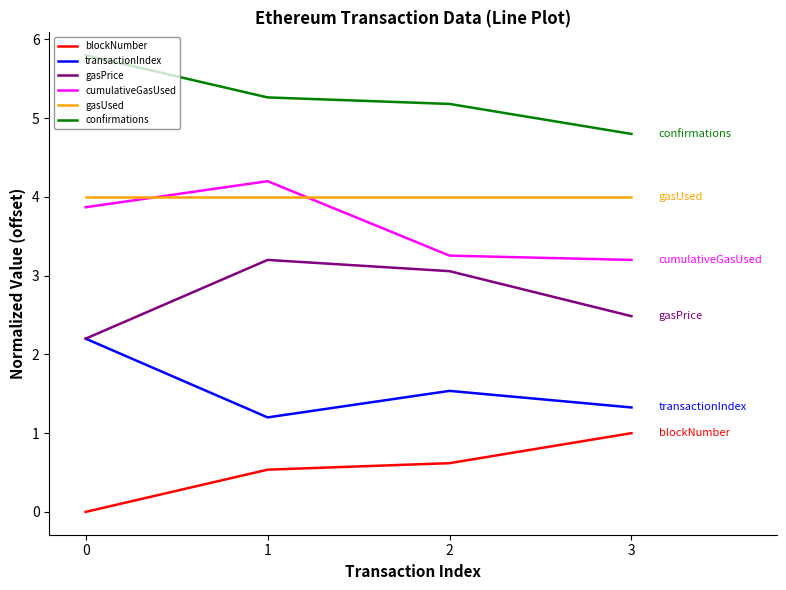

List the labels in order of confirmations value, smallest first.

3, 2, 1, 0